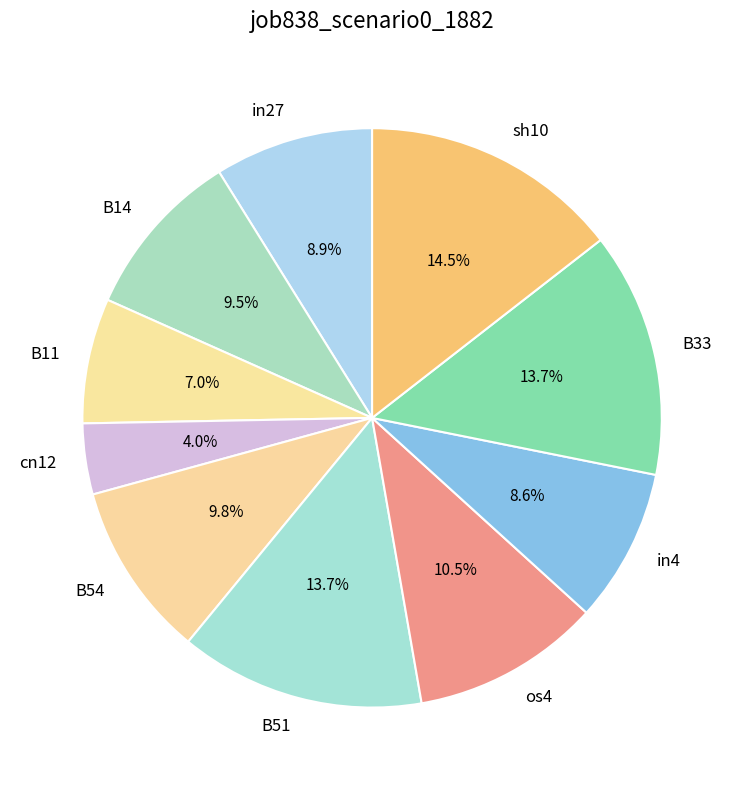

Does any single category account for the majority?

No